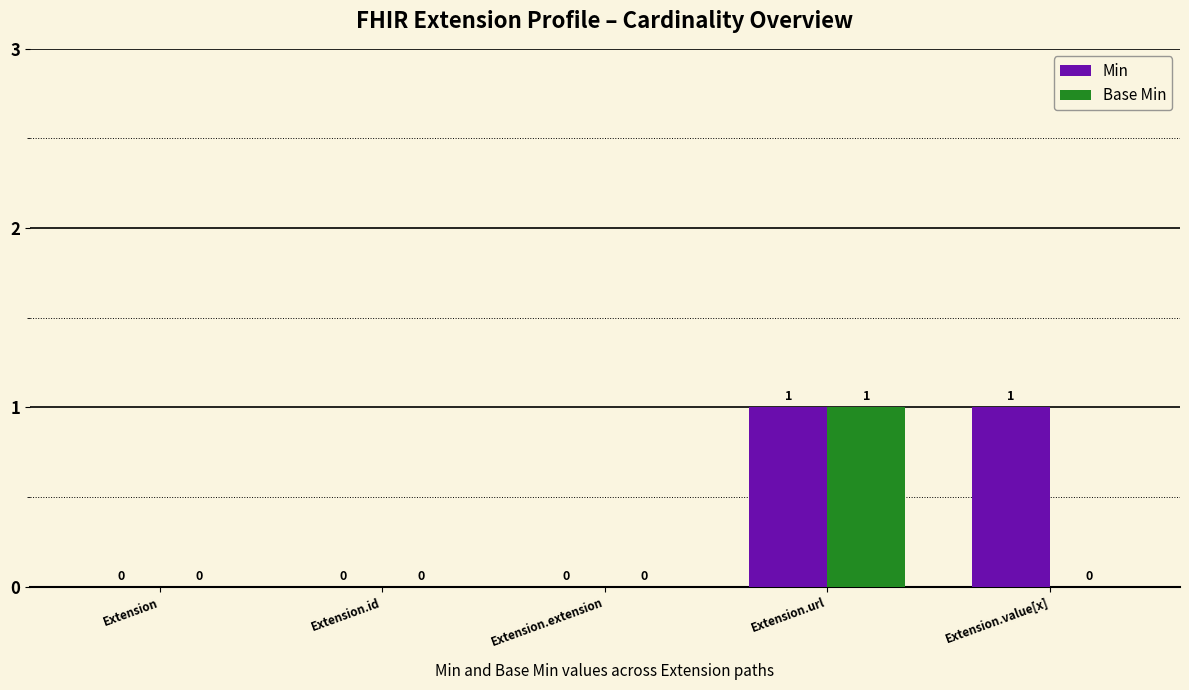

How many Min values are between 0 and 1?

5